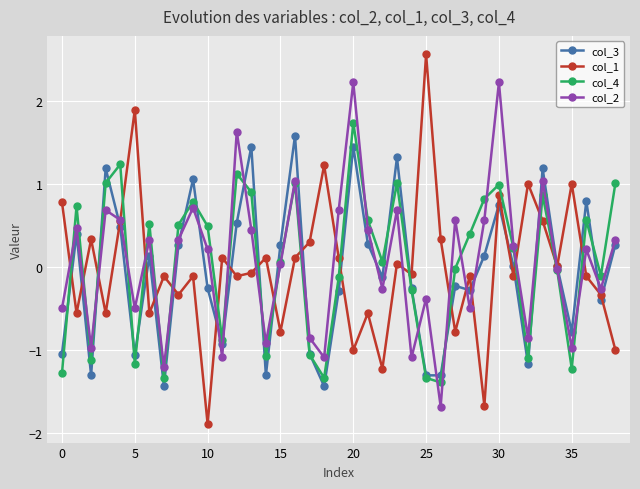

True or false: col_2 has more than 1 interior local peaks.

True